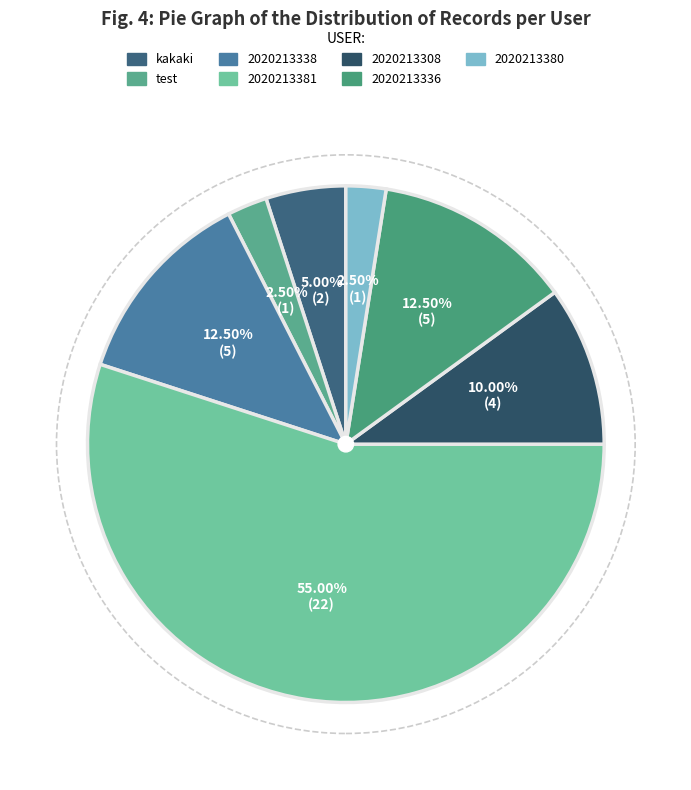

The 2020213308 slice represents 19% of the pie. True or false?

False